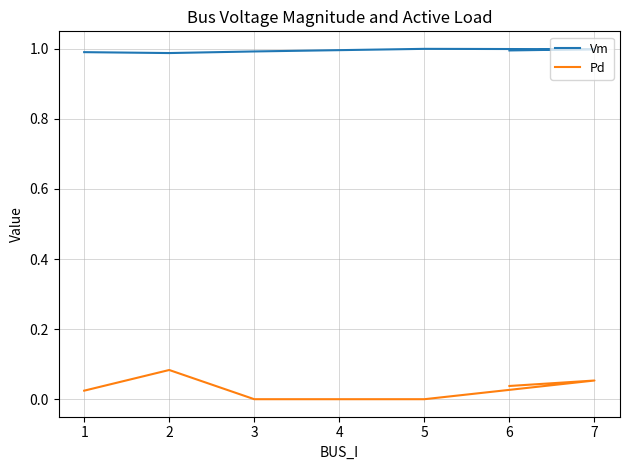

List the series in order of their overall mean, highest first.

Vm, Pd